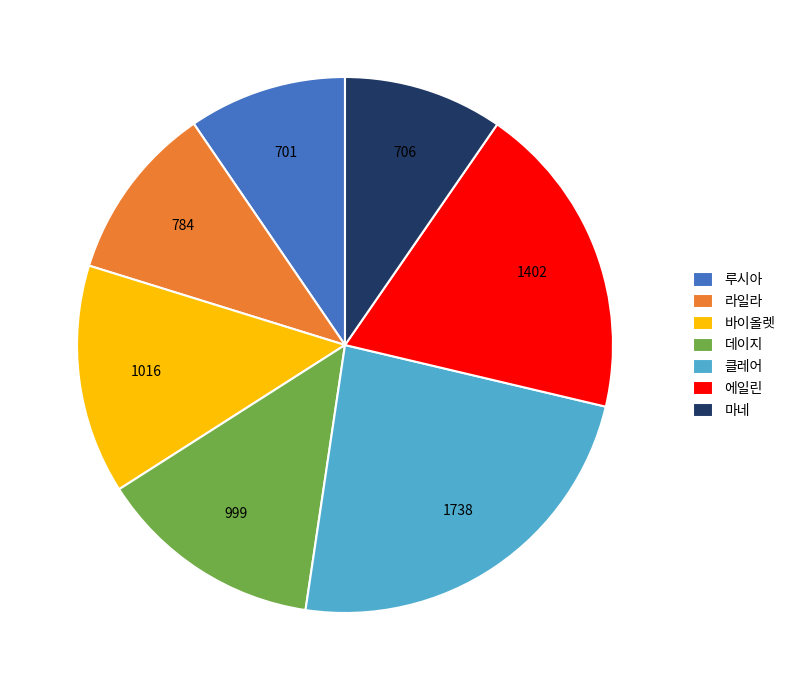

Count the number of slices in the pie.

7